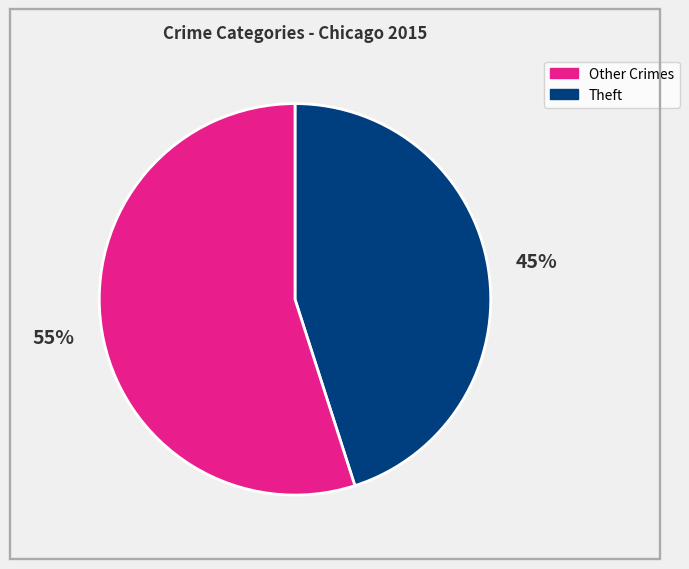

To the nearest percent, what is the difference between the largest and smallest slice percentages?

10%